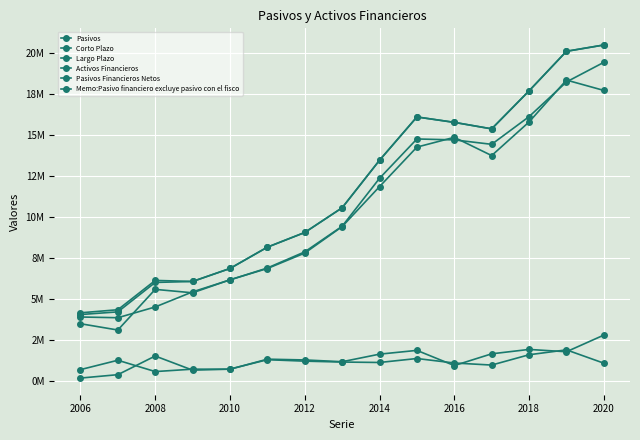

Does the chart have visible grid lines?

Yes